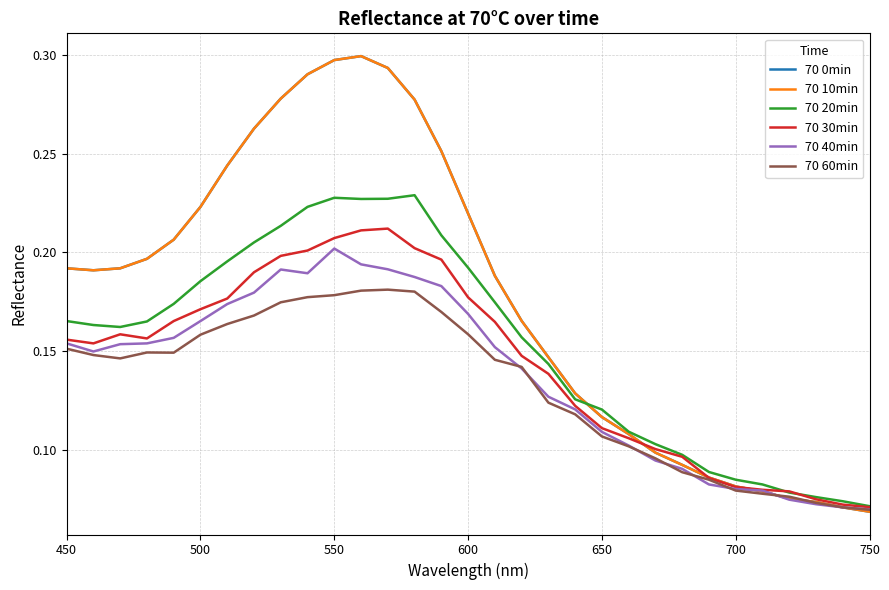

Is this an area chart (filled region under the line)?

No